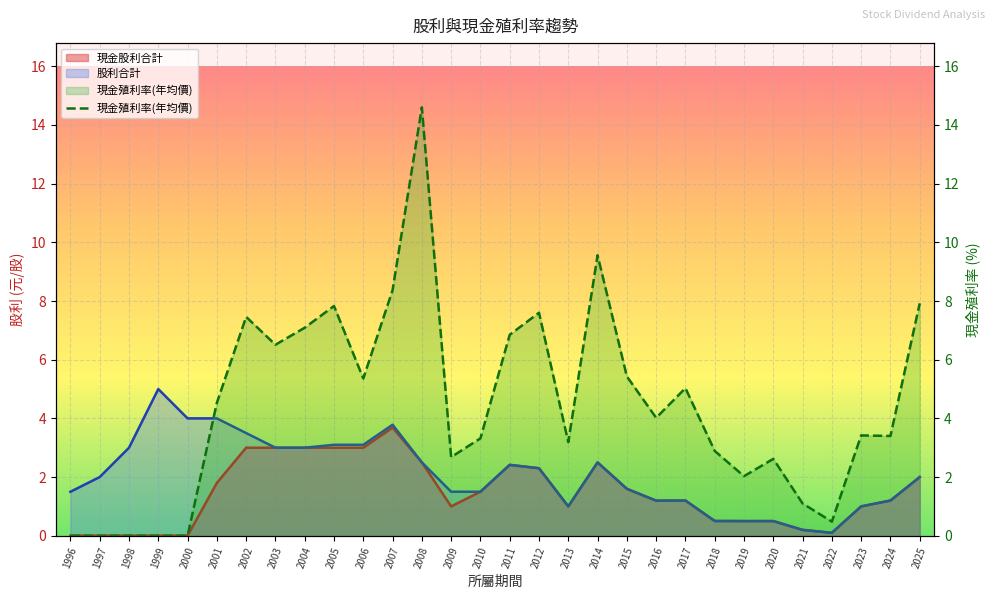

Reading right to left, what are all the values shown in this chart?

7.9	3.4	3.4	0.5	1.1	2.6	2.0	2.9	5.0	4.0	5.4	9.6	3.2	7.6	6.8	3.3	2.7	14.6	8.4	5.4	7.8	7.1	6.5	7.5	4.5	0.0	0.0	0.0	0.0	0.0